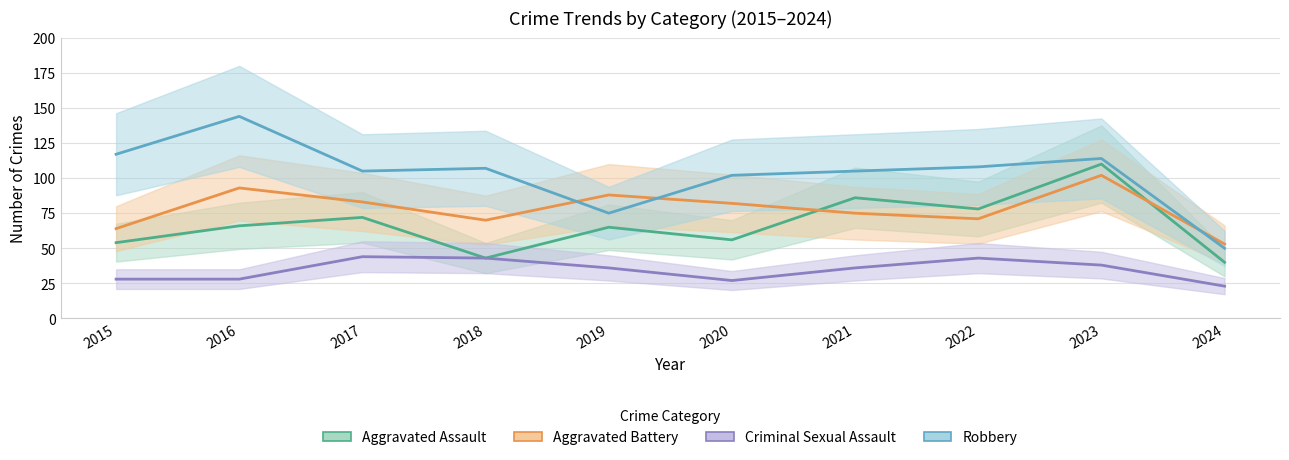

What is the sum of the Aggravated Assault values at 2022 and 2021?

164